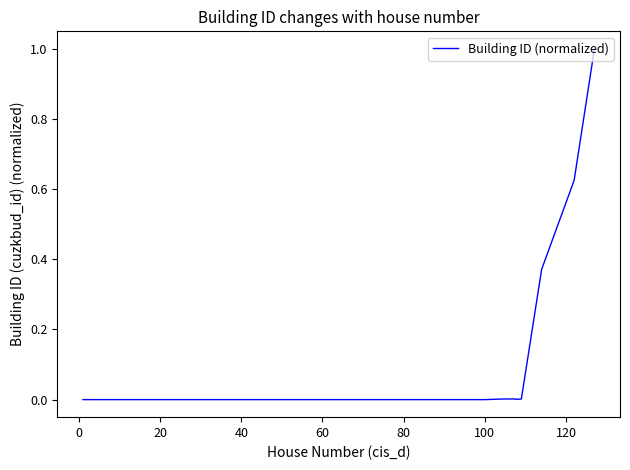

What is the difference between the maximum and minimum values?

1.0